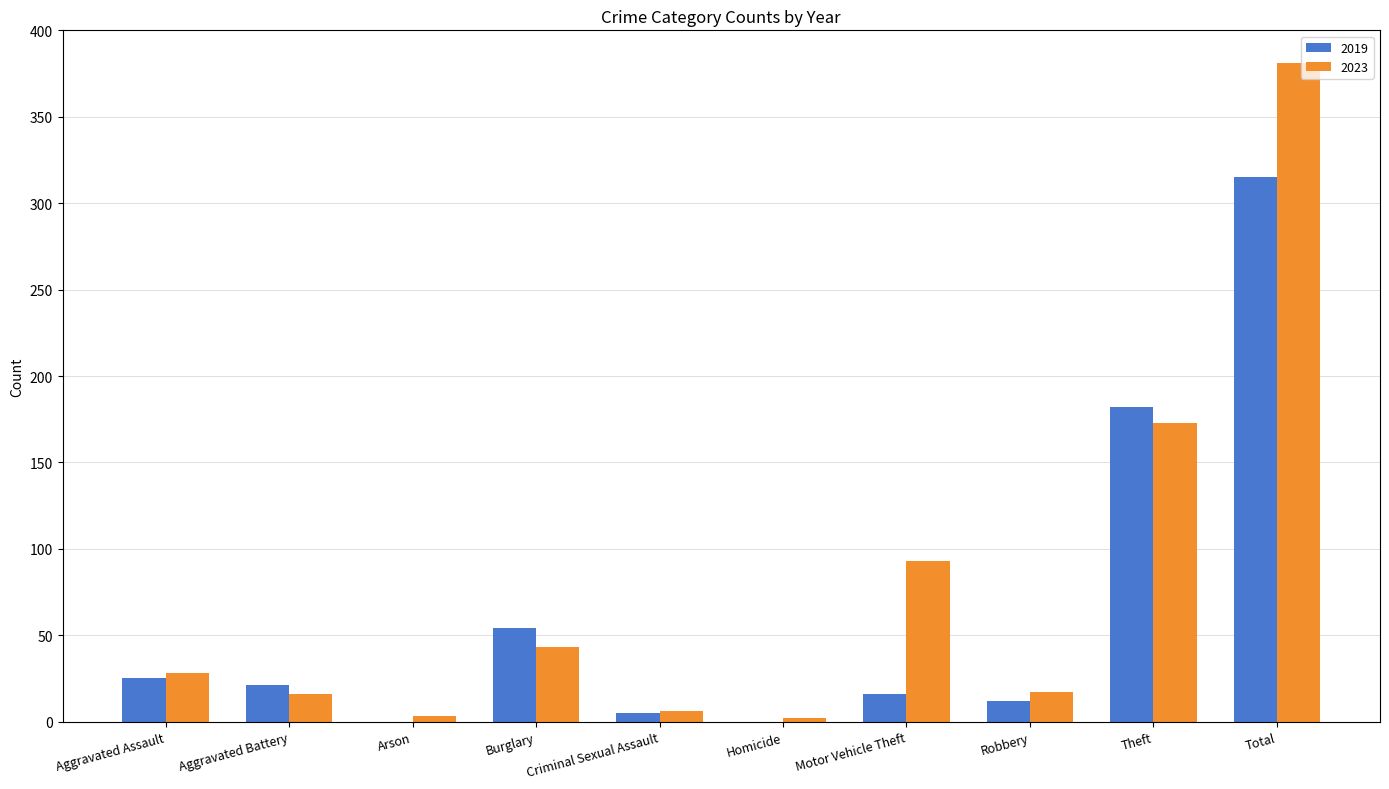

What is the spread (max minus min) of values at Arson?

3